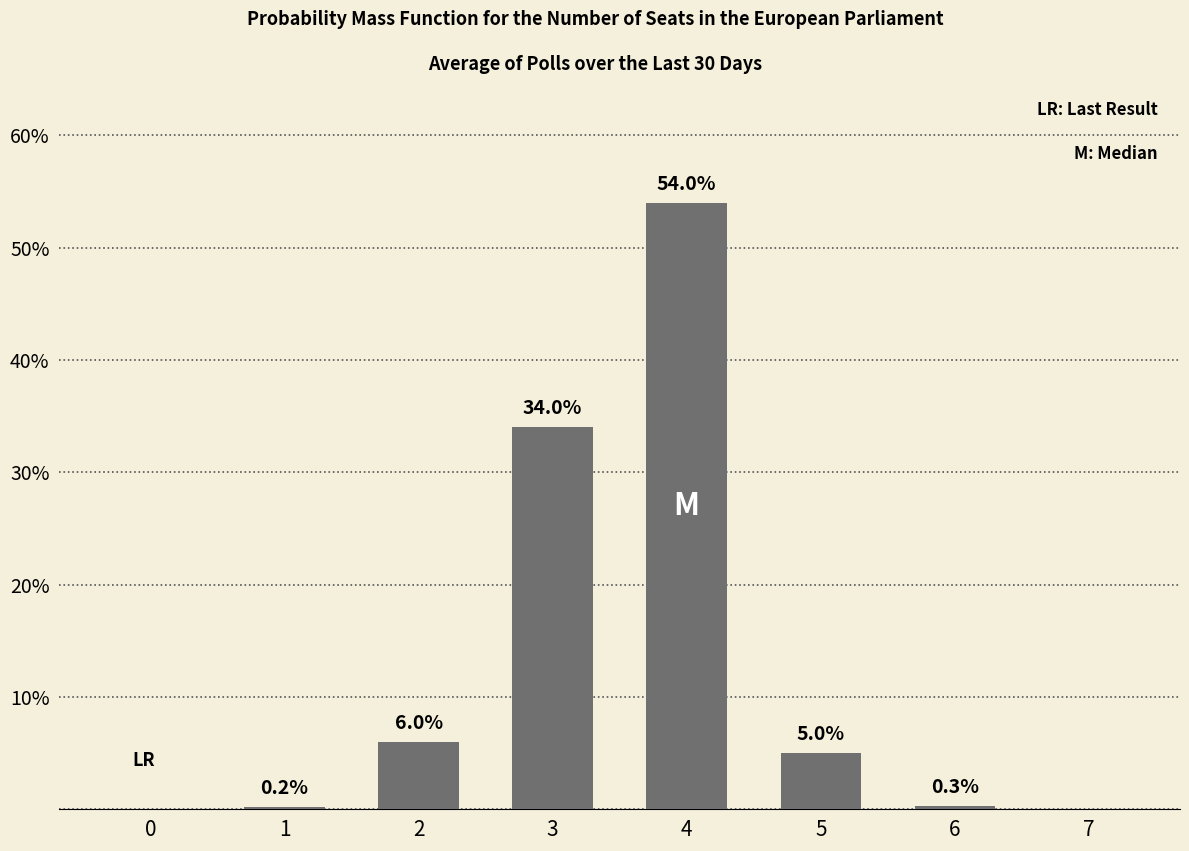

What is the sum of all values?

99.5